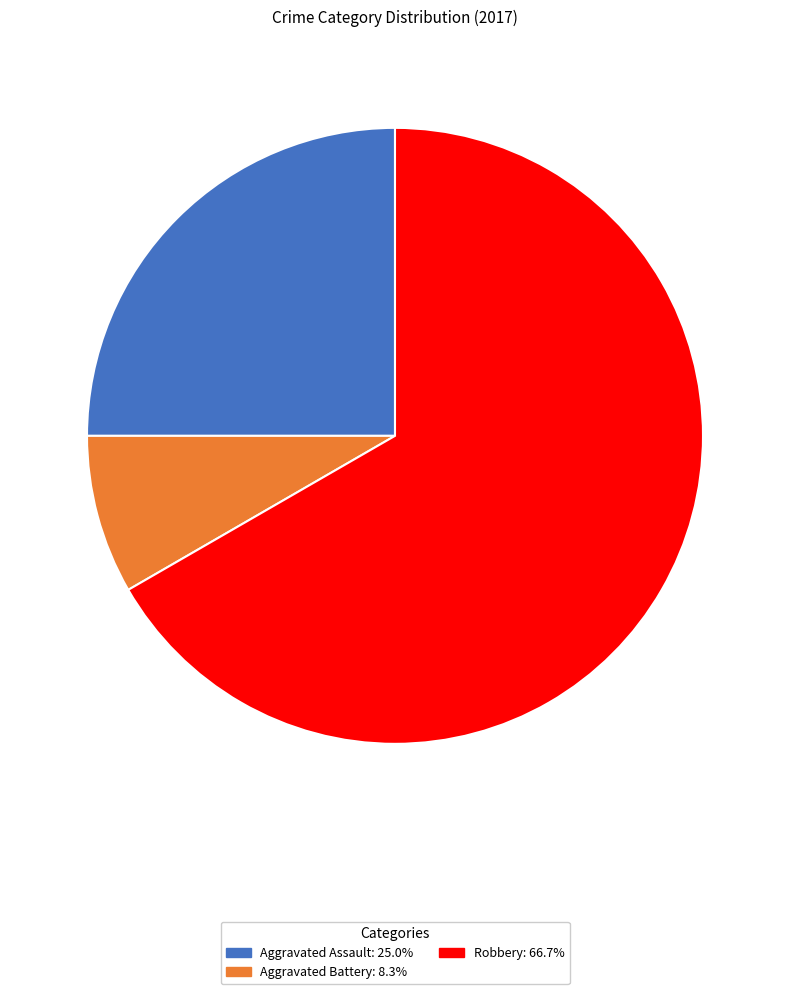

Is there any slice that represents more than half of the pie?

Yes